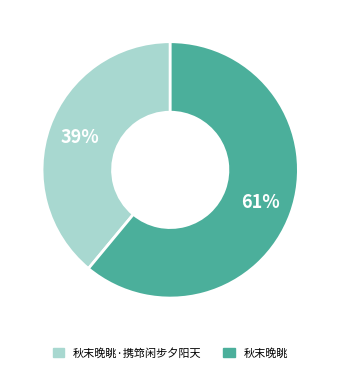

To the nearest percent, what percentage of the pie is 秋末晚眺?

61%